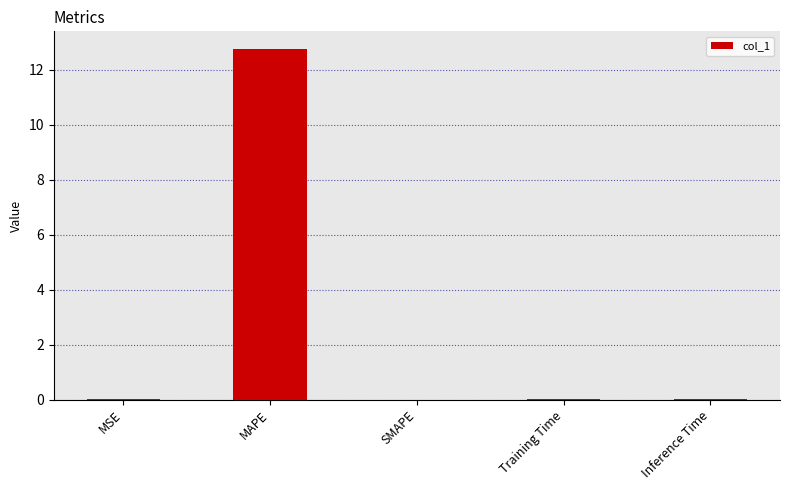

True or false: the data shows 12.8 at MAPE.

True